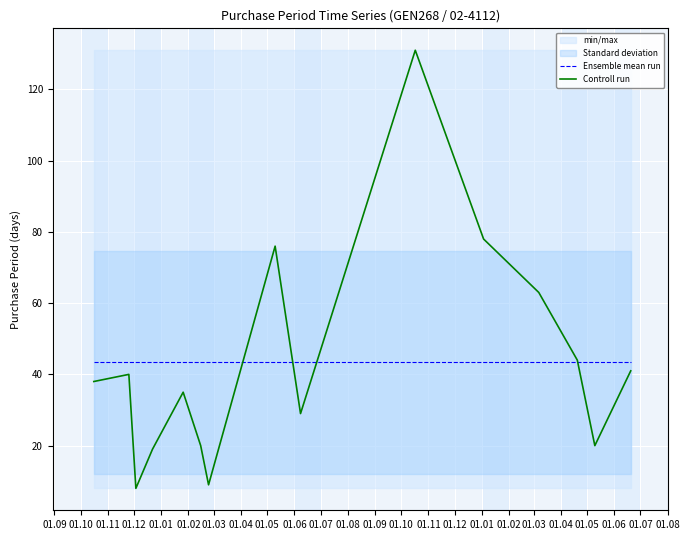

What is the minimum value for Ensemble mean run?

43.4